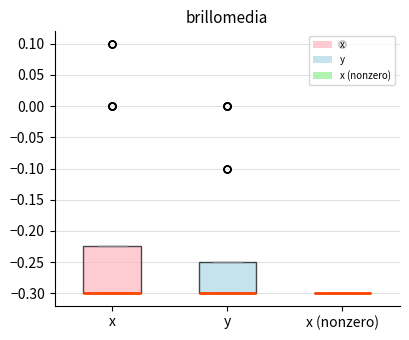

Reading left to right, transcribe this box plot: for each box, give where its median line is, the range the box spans, and where its two whiskers end, as read against the y-axis. The values are not printed on the chart, so give them approximately, as read against the axis.

x: median -0.300 (drawn on the box's lower edge), box -0.300 to -0.225, whiskers -0.300 to -0.225
y: median -0.300 (drawn on the box's lower edge), box -0.300 to -0.250, whiskers -0.300 to -0.250
x (nonzero): box collapsed to a line at -0.300, whiskers -0.300 to -0.300